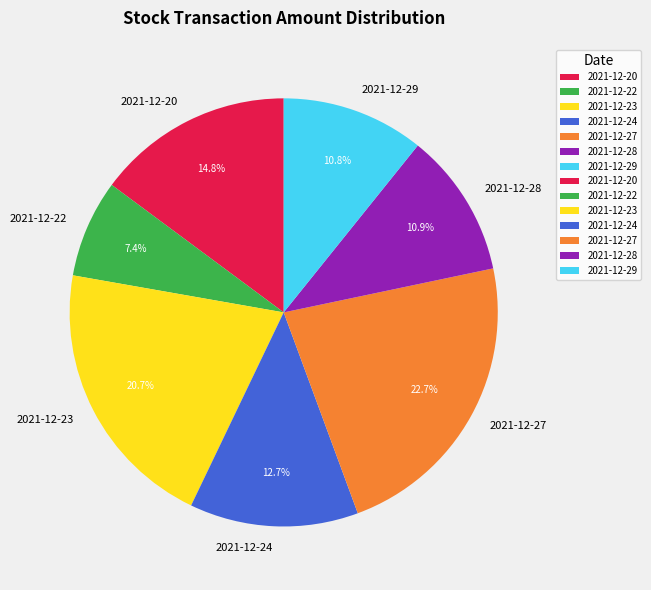

To the nearest percent, what is the average slice percentage?

14%